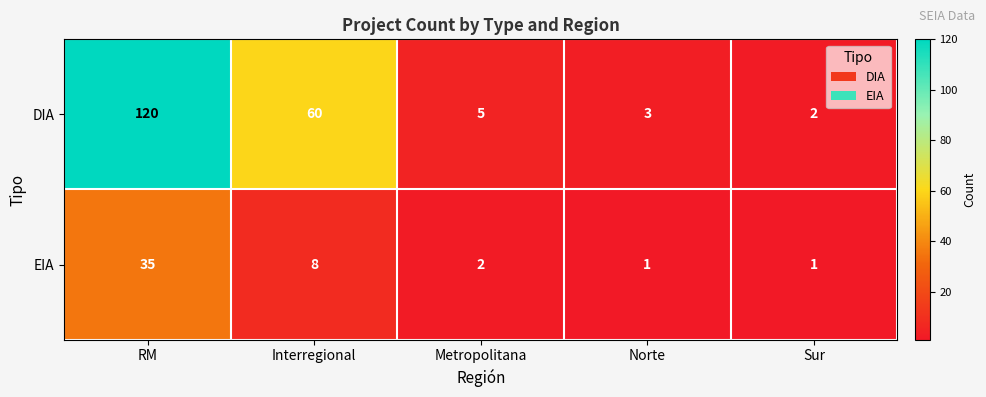

Which category has the highest value across all series?

RM